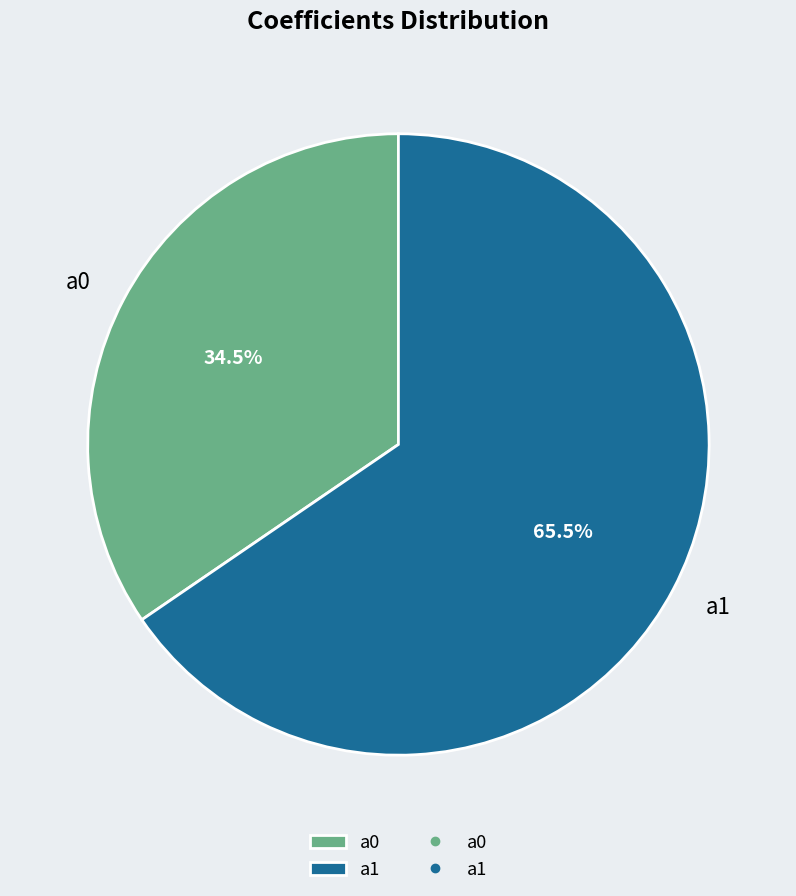

Rank the categories by value from highest to lowest.

a1, a0